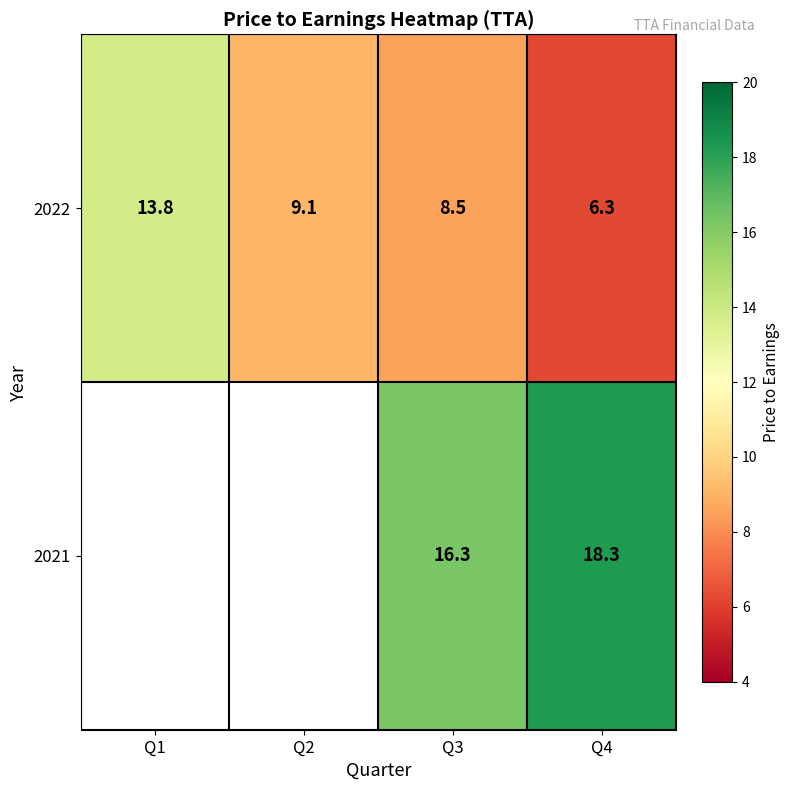

Which label corresponds to the smallest value in the chart?

Q4